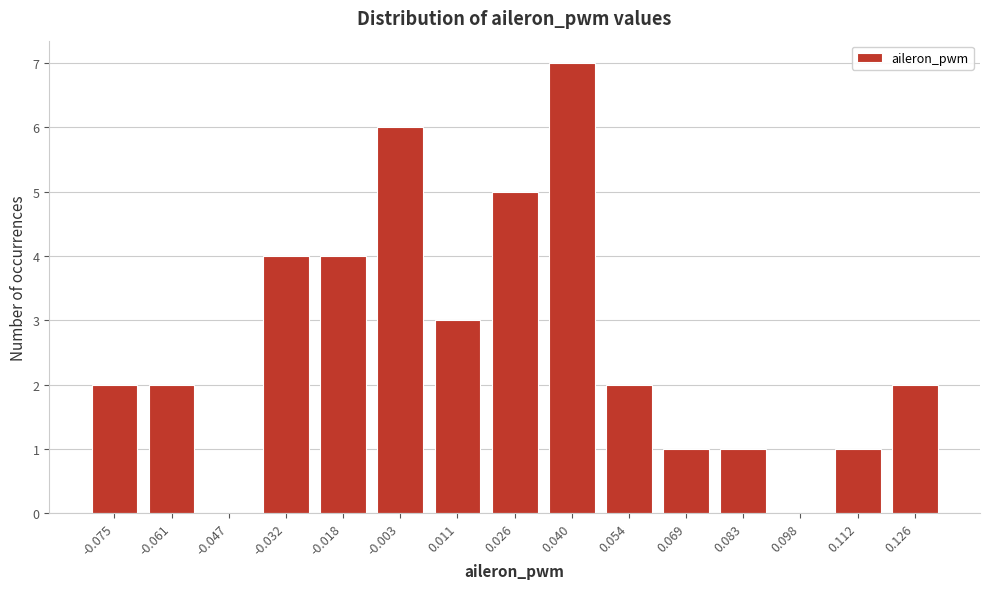

Reading right to left, extract all data points from this chart.

0.126=2	0.112=1	0.098=0	0.083=1	0.069=1	0.054=2	0.040=7	0.026=5	0.011=3	-0.003=6	-0.018=4	-0.032=4	-0.047=0	-0.061=2	-0.075=2